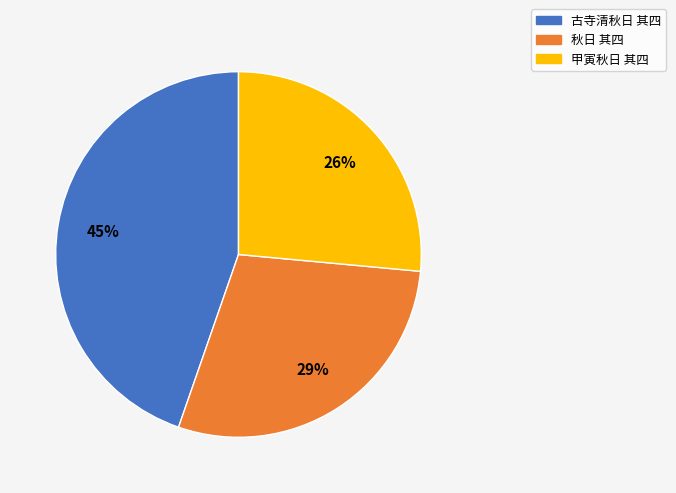

How many slices are in this pie chart?

3